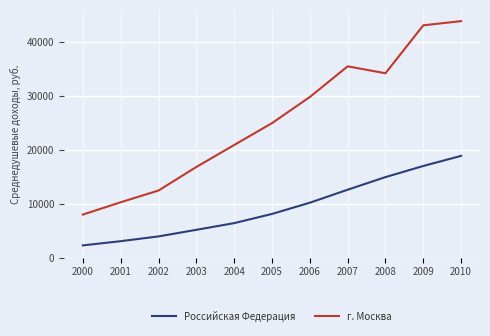

What is the highest value of the Российская Федерация series?

18881